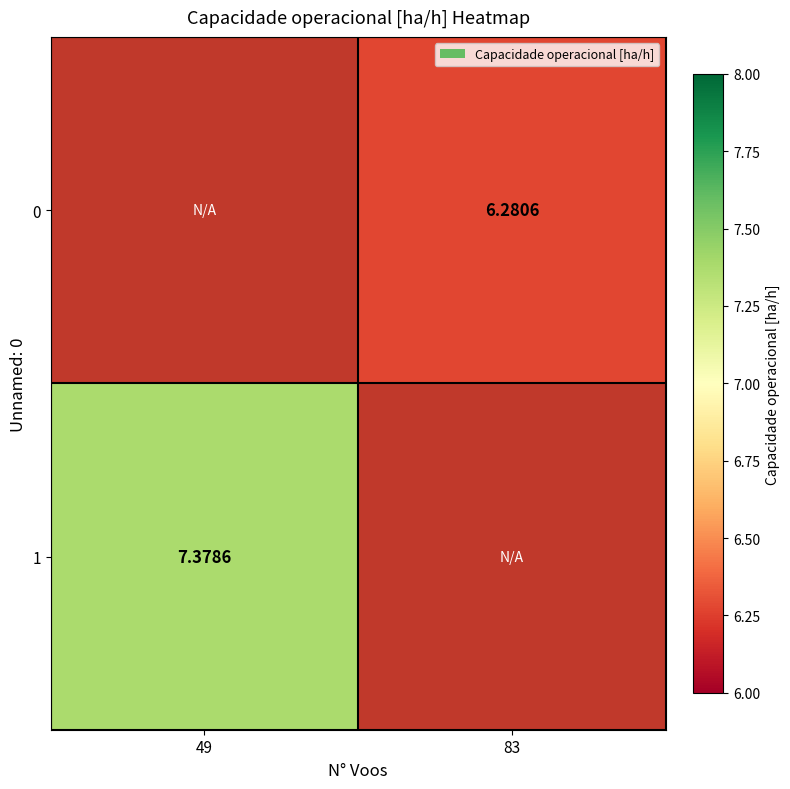

List the series in order of their peak value, lowest first.

0, 1